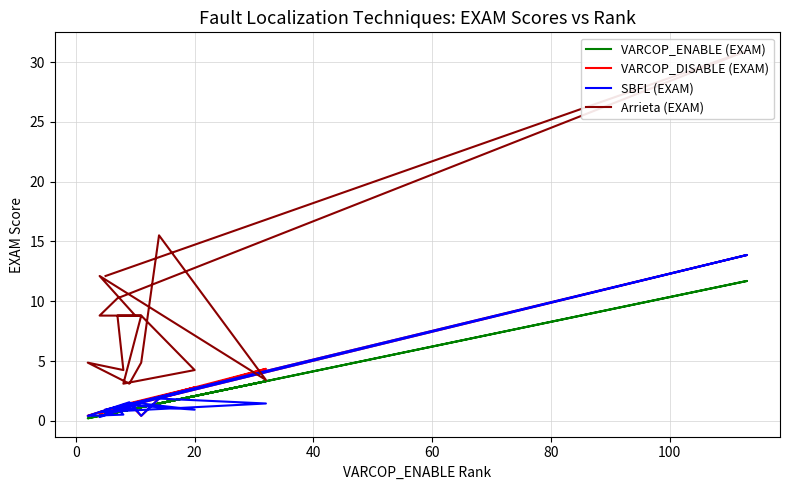

At how many categories does at least one series exceed 5?

12